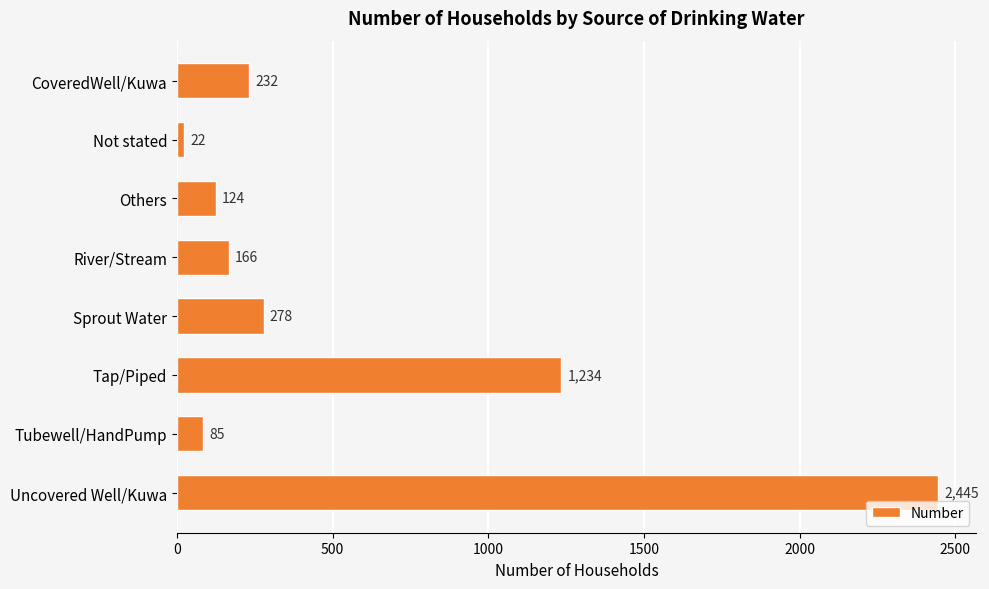

Is it true that the value at Tap/Piped is 1813?

False